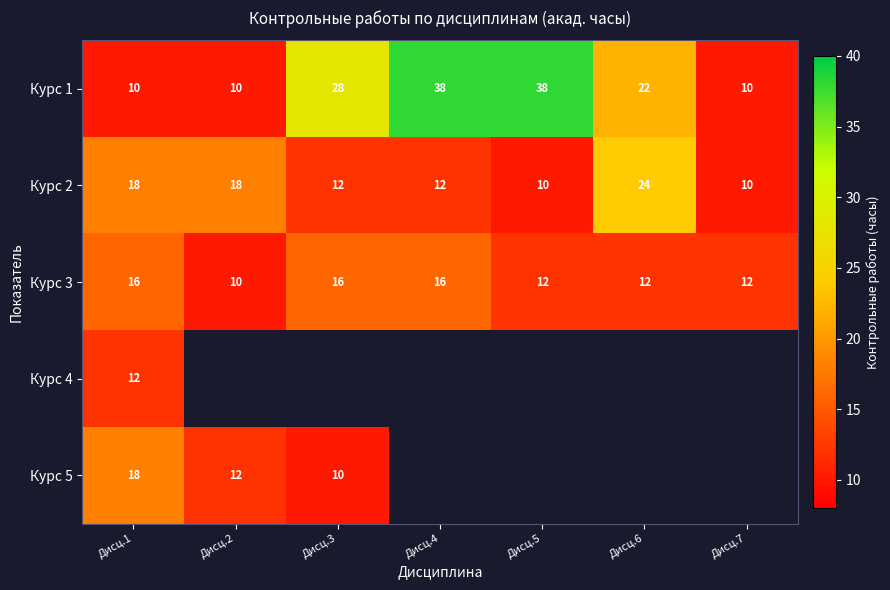

What is the difference between the maximum and minimum values in the Курс 2 series?

14